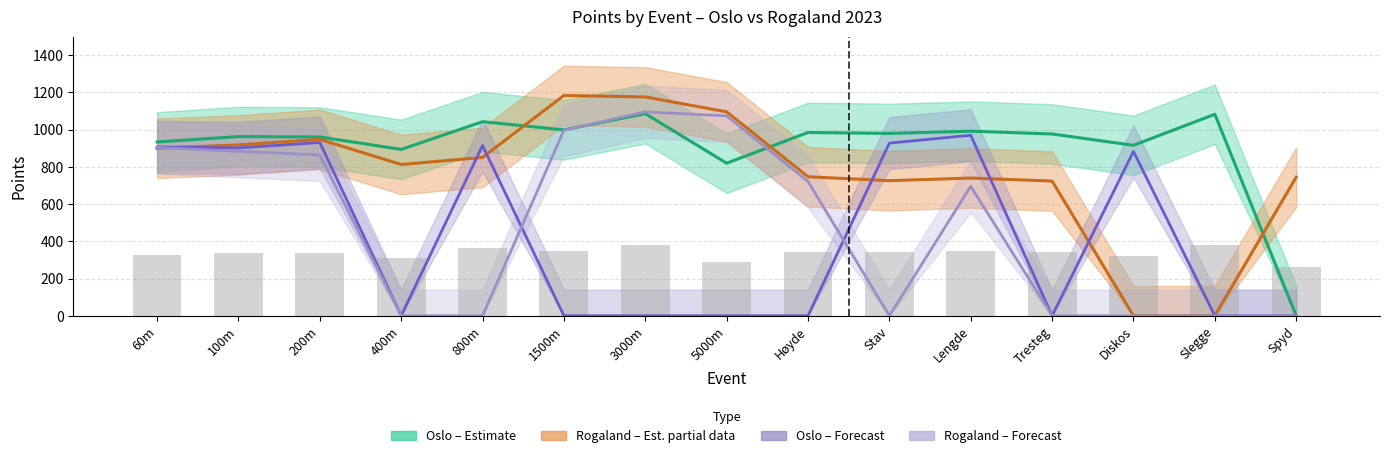

How many data points in Rogaland – Forecast (Valgfri) are less than 696?

7